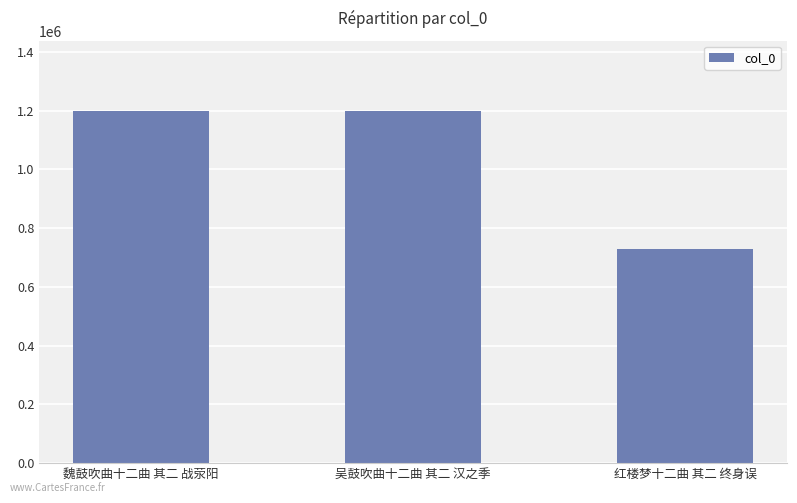

What is the value of the 2nd bar from the left?

1198134